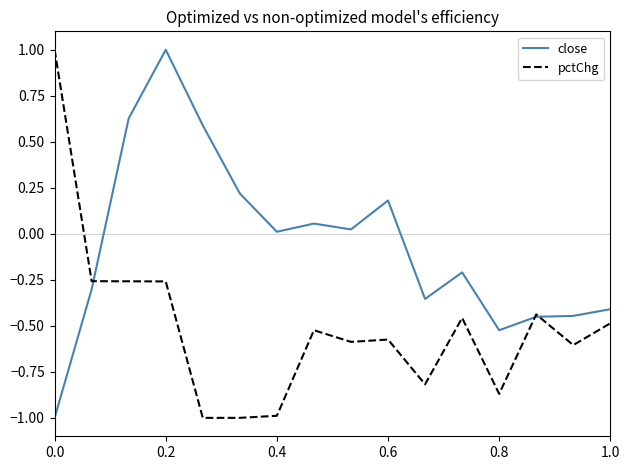

List the series in order of their overall mean, highest first.

close, pctChg